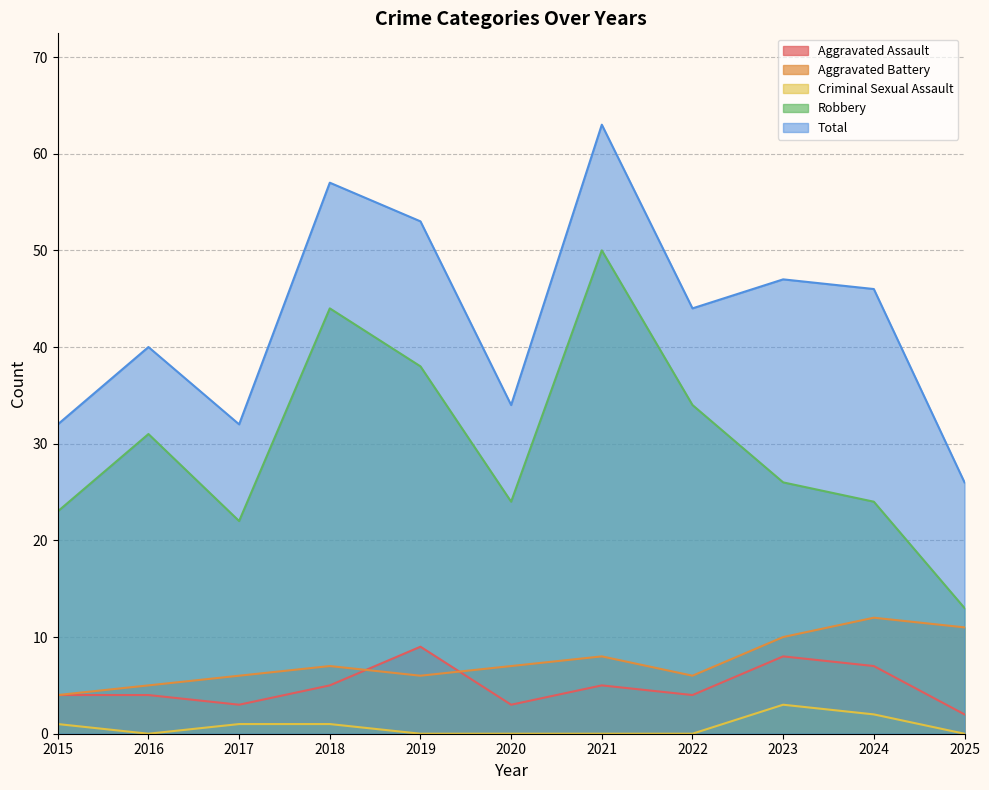

What is the difference between the highest and lowest values at 2015?

31